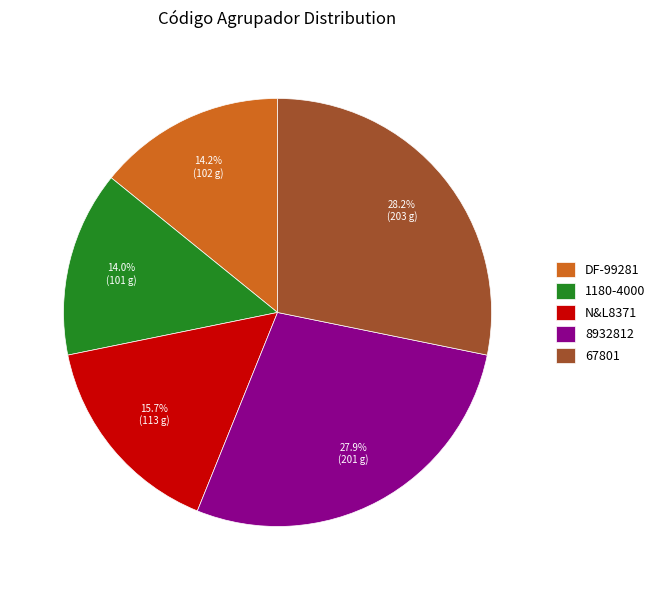

Between 67801 and DF-99281, which is larger?

67801